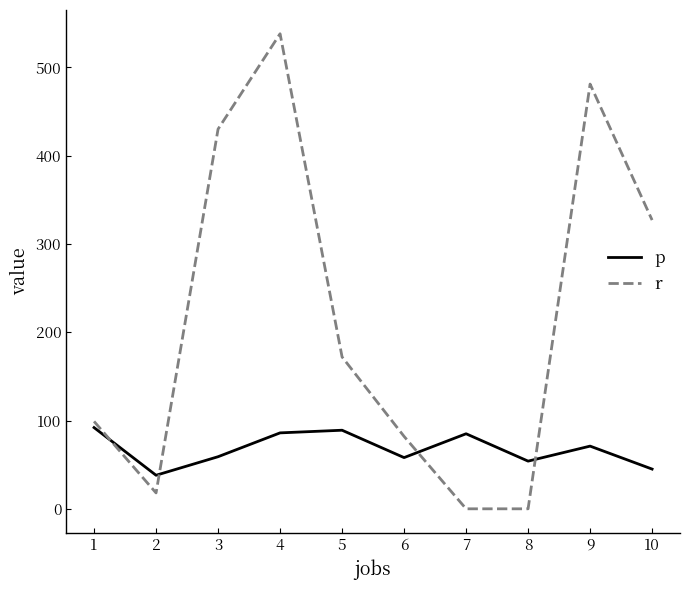

The value of r at 10 is 169. True or false?

False